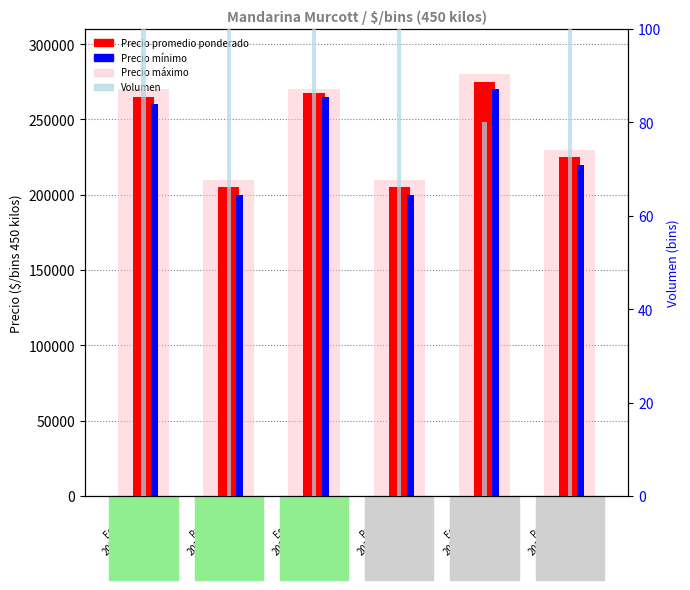

At how many categories does at least one series exceed 28875?

6